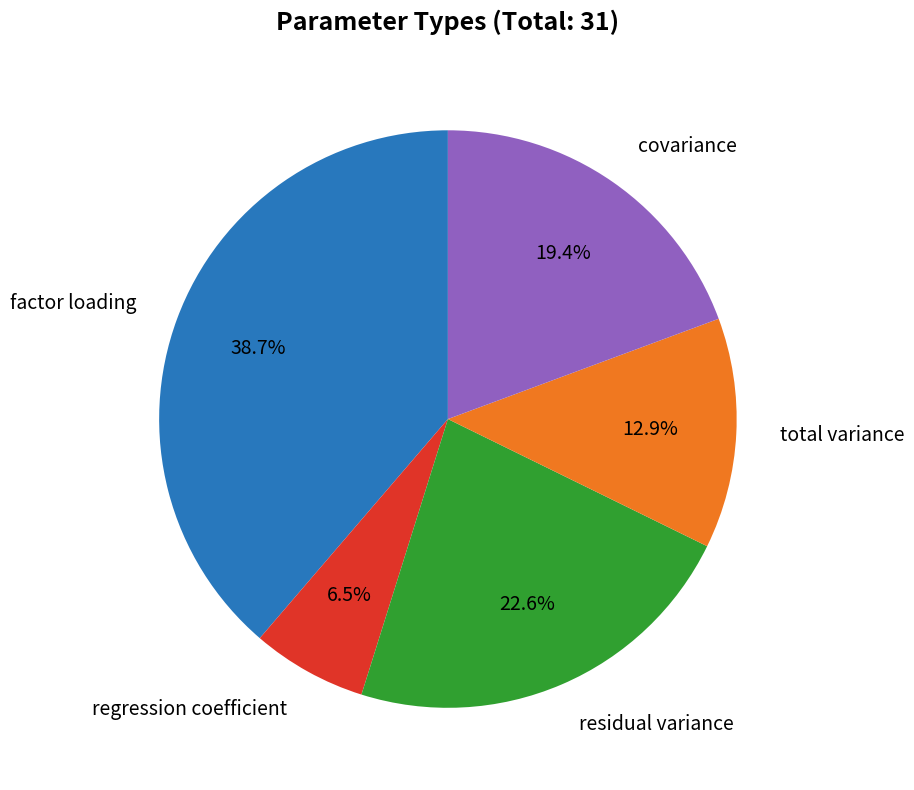

Is there any slice that represents more than half of the pie?

No